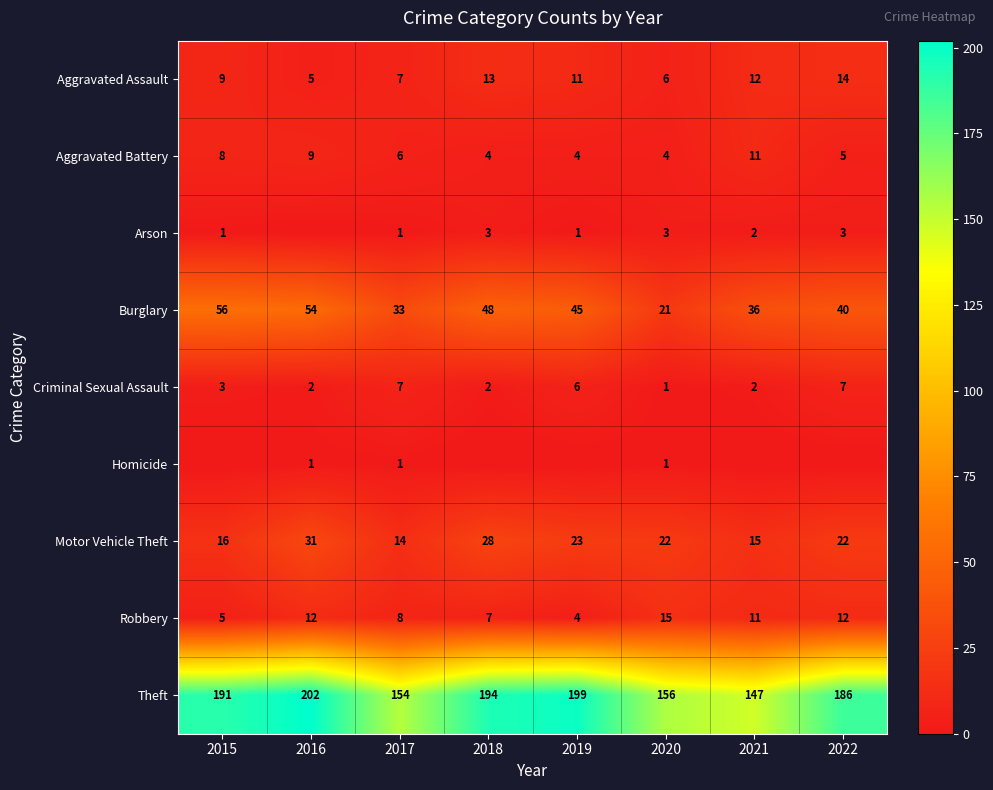

Rank the categories by Burglary value from highest to lowest.

2015, 2016, 2018, 2019, 2022, 2021, 2017, 2020